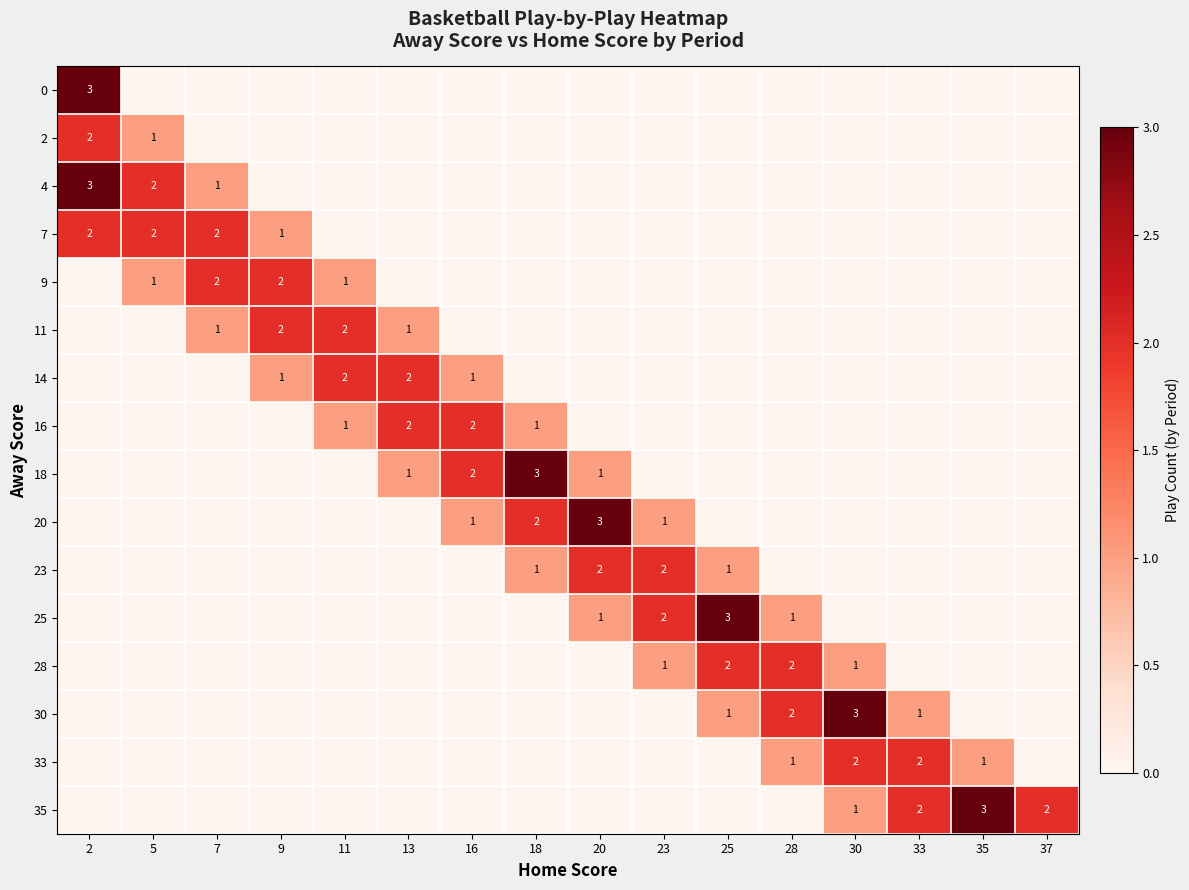

The value of 18 at 18 is 3. True or false?

True